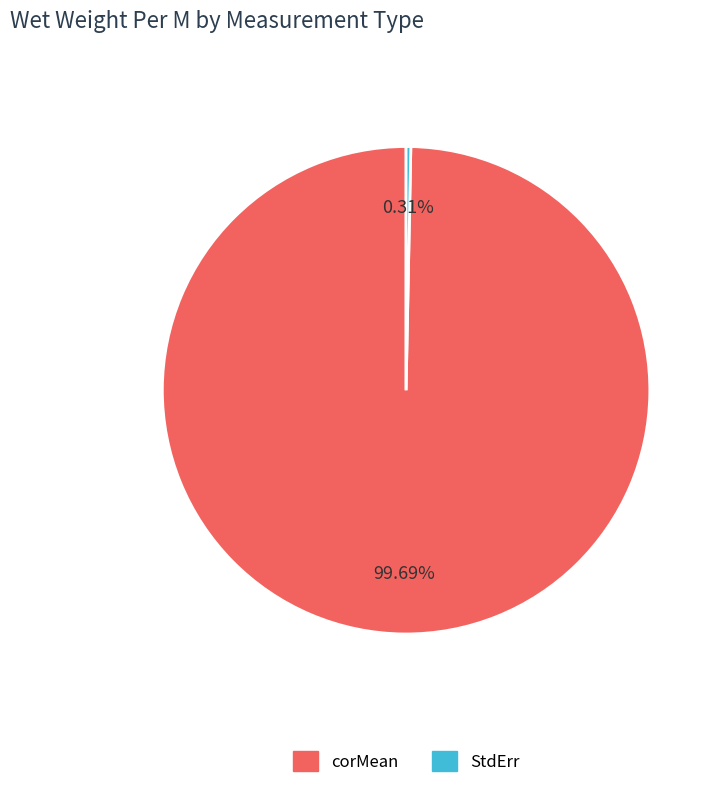

Which slice is the smallest?

StdErr